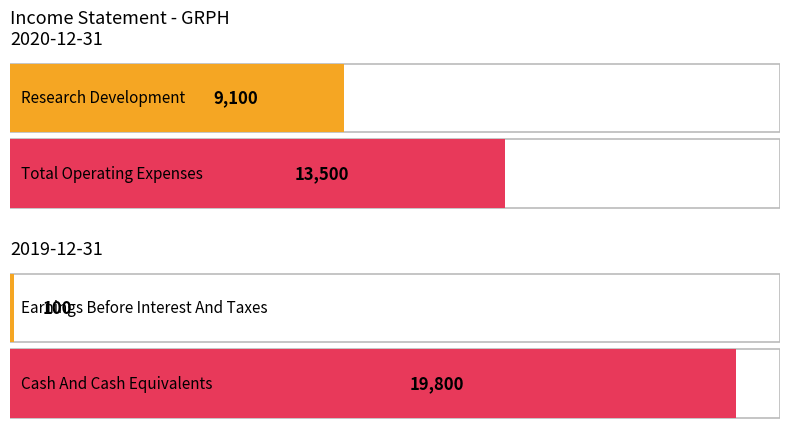

How many distinct data groups are displayed?

2